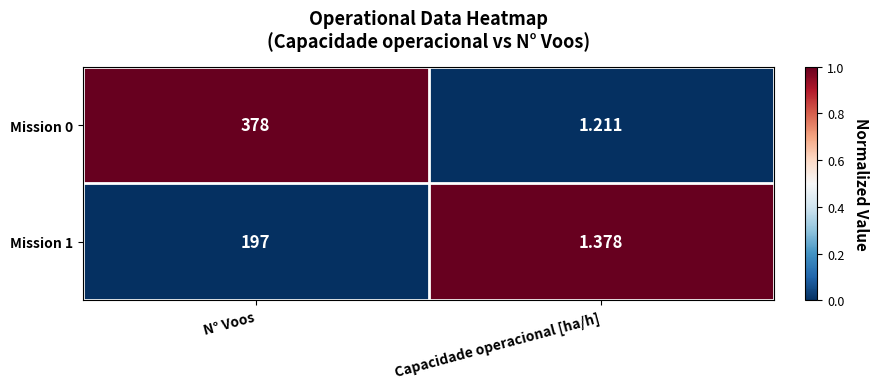

At Capacidade operacional [ha/h], list the series in order from largest to smallest.

Mission 1, Mission 0